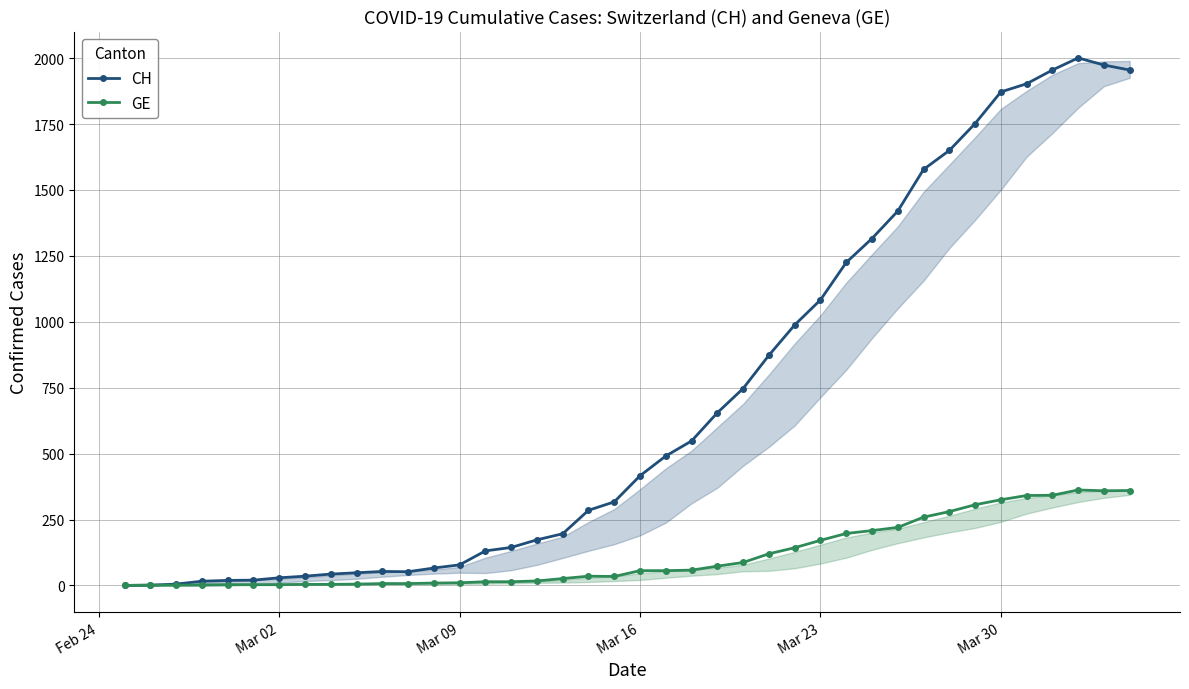

What is the maximum value for GE?

362